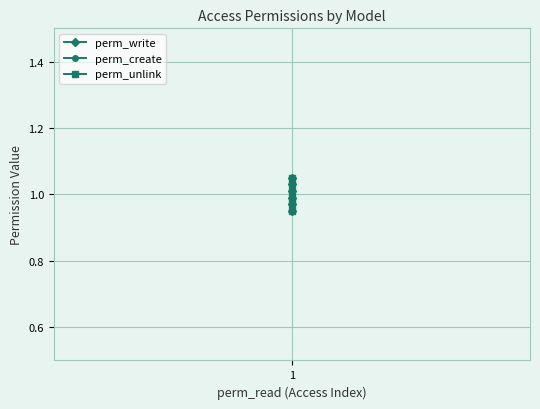

Is this an area chart (filled region under the line)?

No